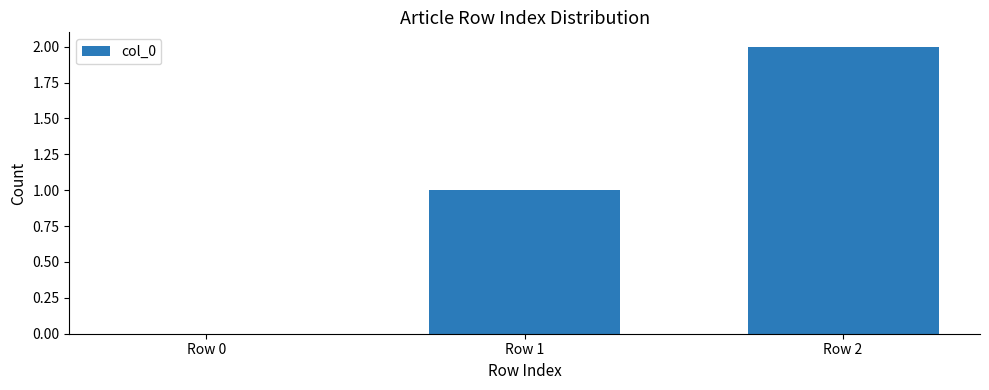

What is the sum of the values at Row 2 and Row 0?

2